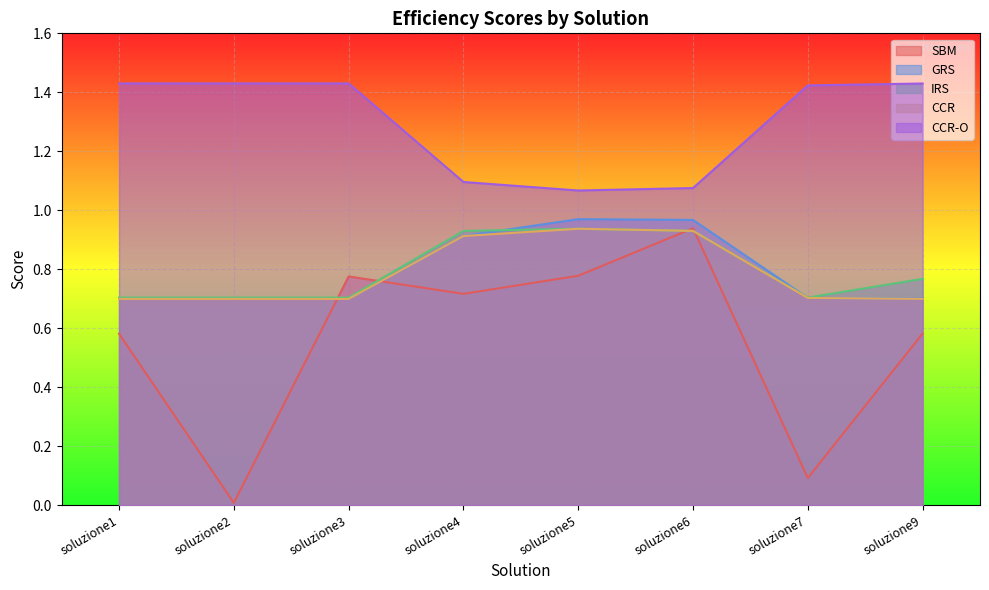

What is the total value across all series at soluzione5?

4.7